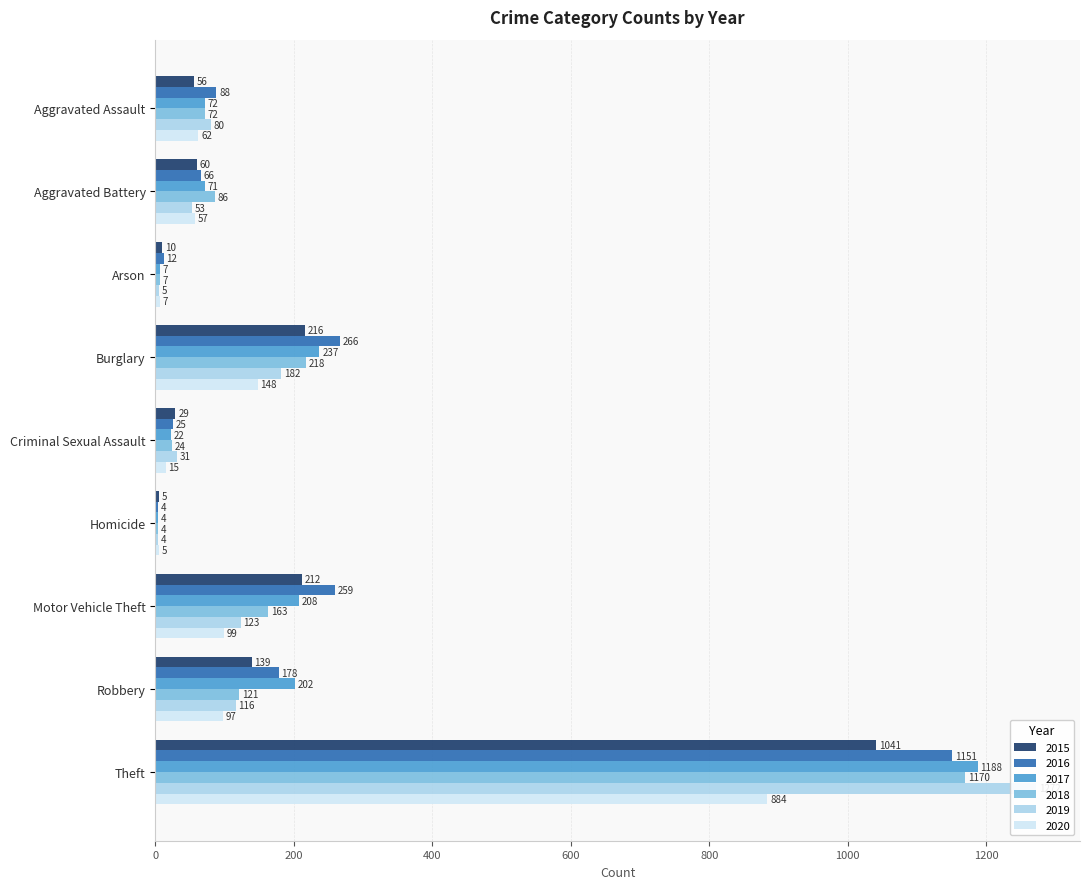

Reading right to left, extract all data points from this chart.

2015: Theft=1041	Robbery=139	Motor Vehicle Theft=212	Homicide=5	Criminal Sexual Assault=29	Burglary=216	Arson=10	Aggravated Battery=60	Aggravated Assault=56
2016: Theft=1151	Robbery=178	Motor Vehicle Theft=259	Homicide=4	Criminal Sexual Assault=25	Burglary=266	Arson=12	Aggravated Battery=66	Aggravated Assault=88
2017: Theft=1188	Robbery=202	Motor Vehicle Theft=208	Homicide=4	Criminal Sexual Assault=22	Burglary=237	Arson=7	Aggravated Battery=71	Aggravated Assault=72
2018: Theft=1170	Robbery=121	Motor Vehicle Theft=163	Homicide=4	Criminal Sexual Assault=24	Burglary=218	Arson=7	Aggravated Battery=86	Aggravated Assault=72
2019: Theft=1272	Robbery=116	Motor Vehicle Theft=123	Homicide=4	Criminal Sexual Assault=31	Burglary=182	Arson=5	Aggravated Battery=53	Aggravated Assault=80
2020: Theft=884	Robbery=97	Motor Vehicle Theft=99	Homicide=5	Criminal Sexual Assault=15	Burglary=148	Arson=7	Aggravated Battery=57	Aggravated Assault=62